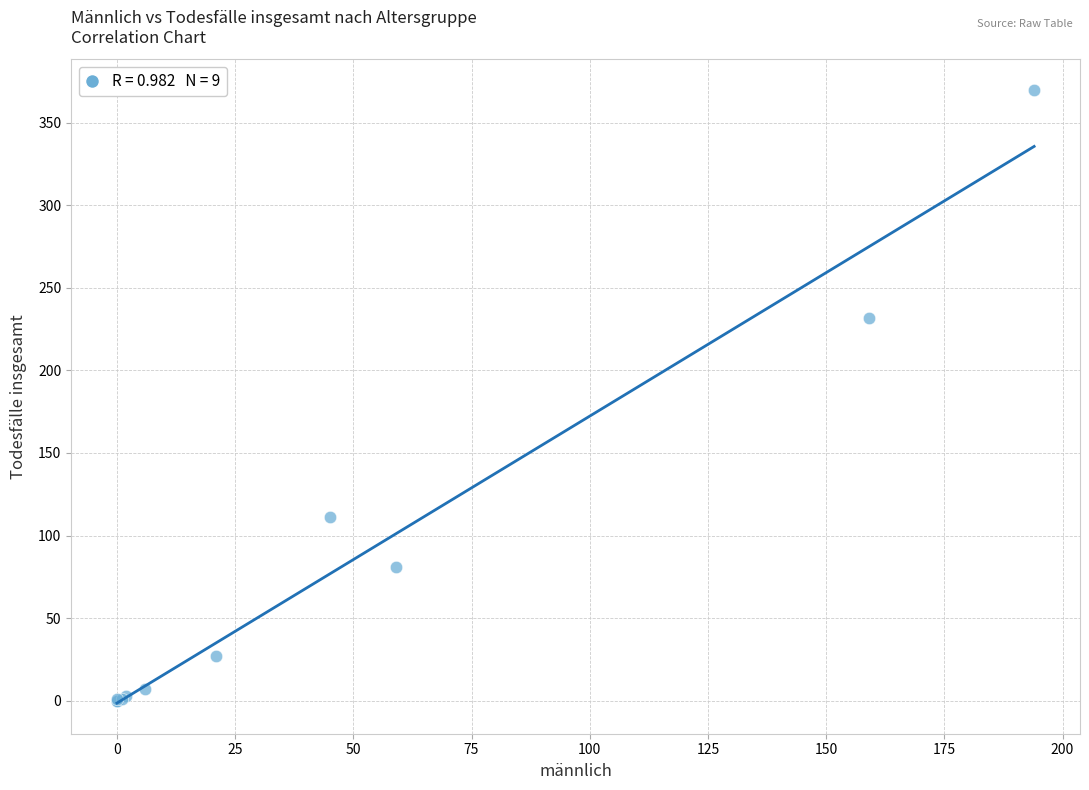

What Y value in the scatter plot is closest to 185?

232